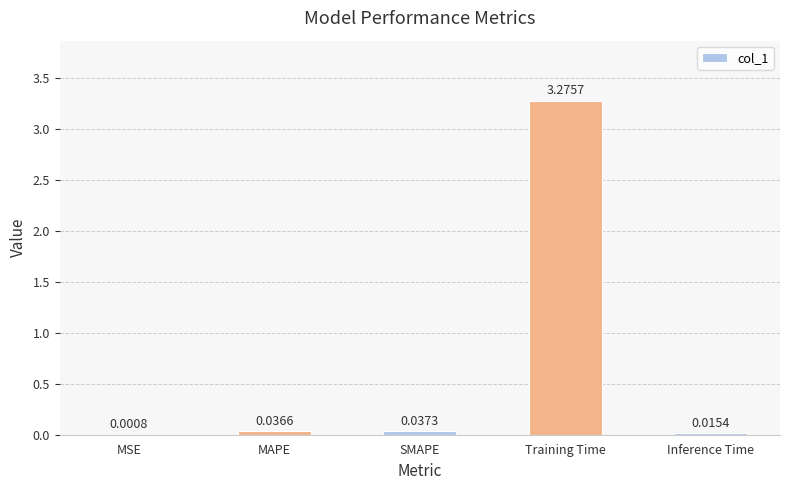

What is the sum of all values?

3.4